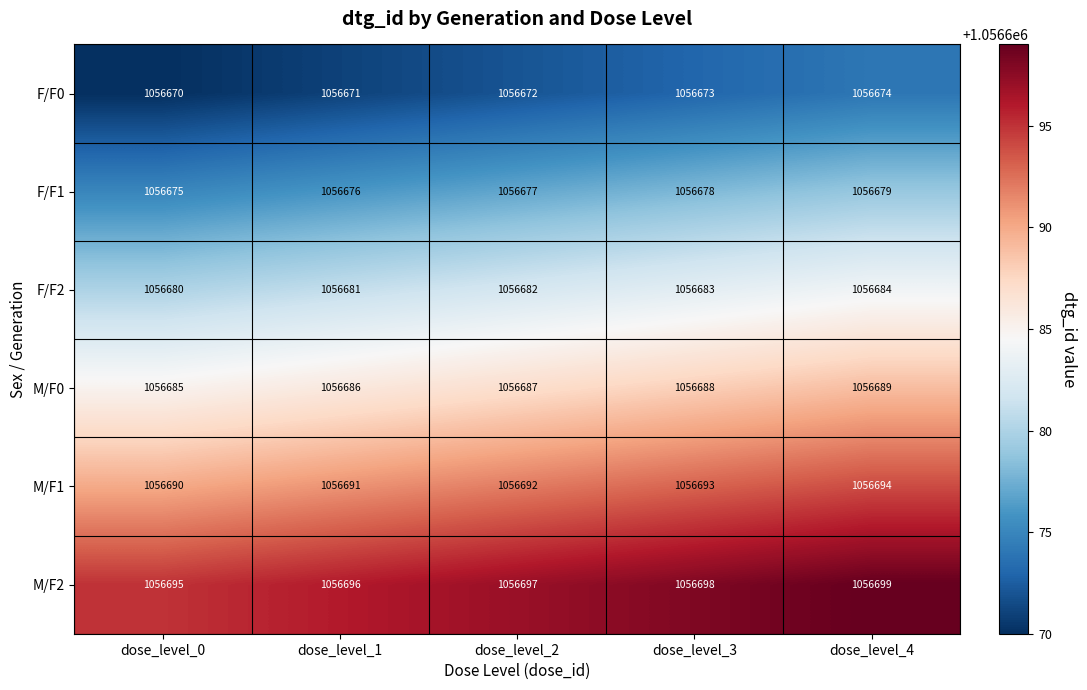

How many distinct data groups are displayed?

6